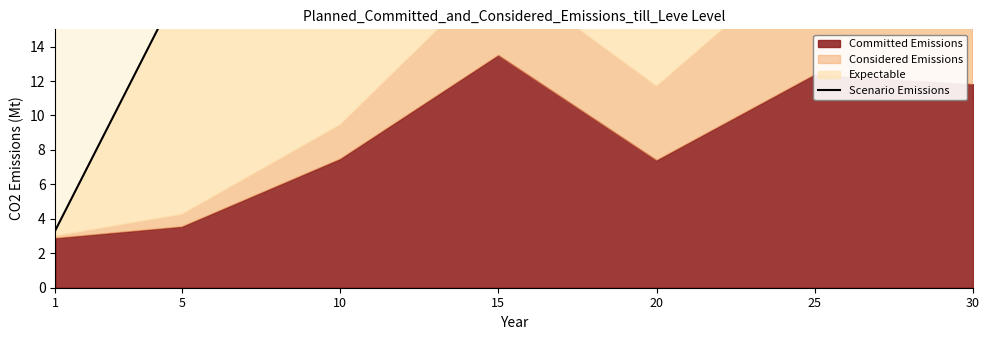

At which label does the data first exceed 18?

10